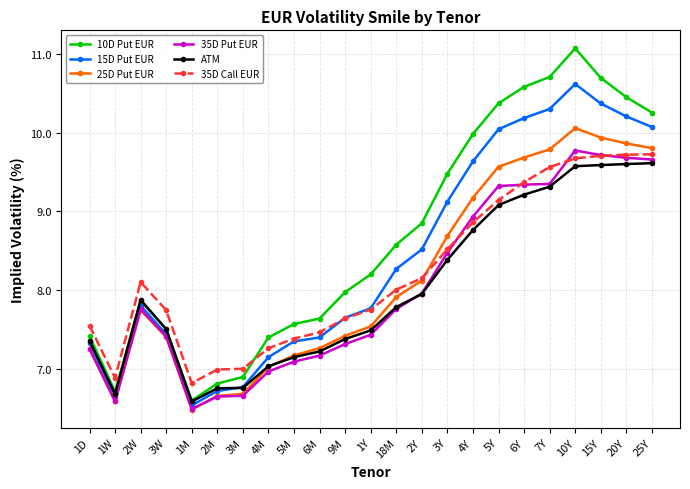

In 35D Call EUR, how many points are lower than both neighbors (excluding endpoints)?

2